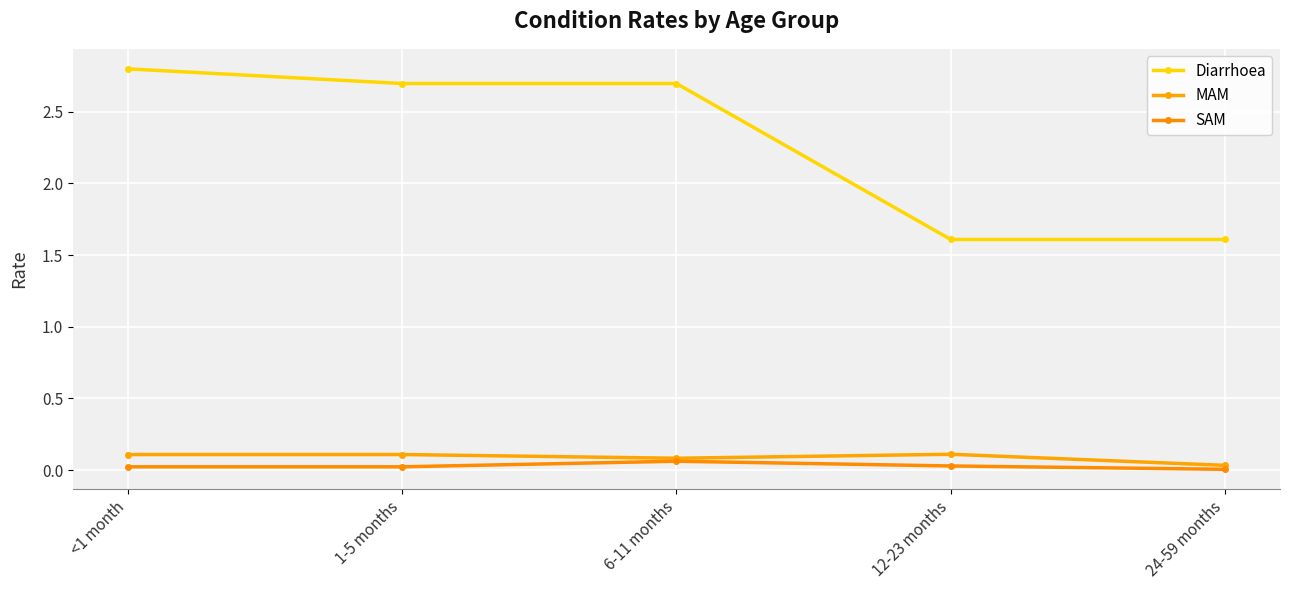

How many lines are shown in the chart?

3